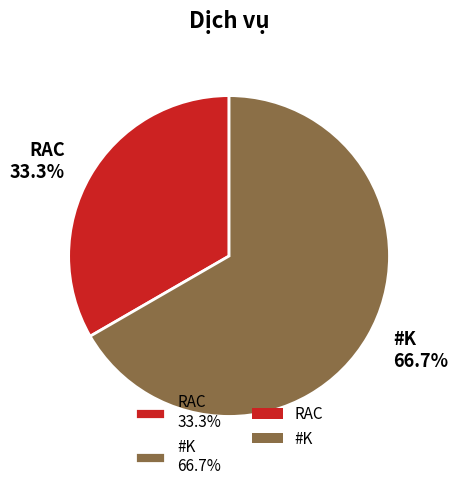

What is the ratio of the value at RAC to the value at #K?

0.5